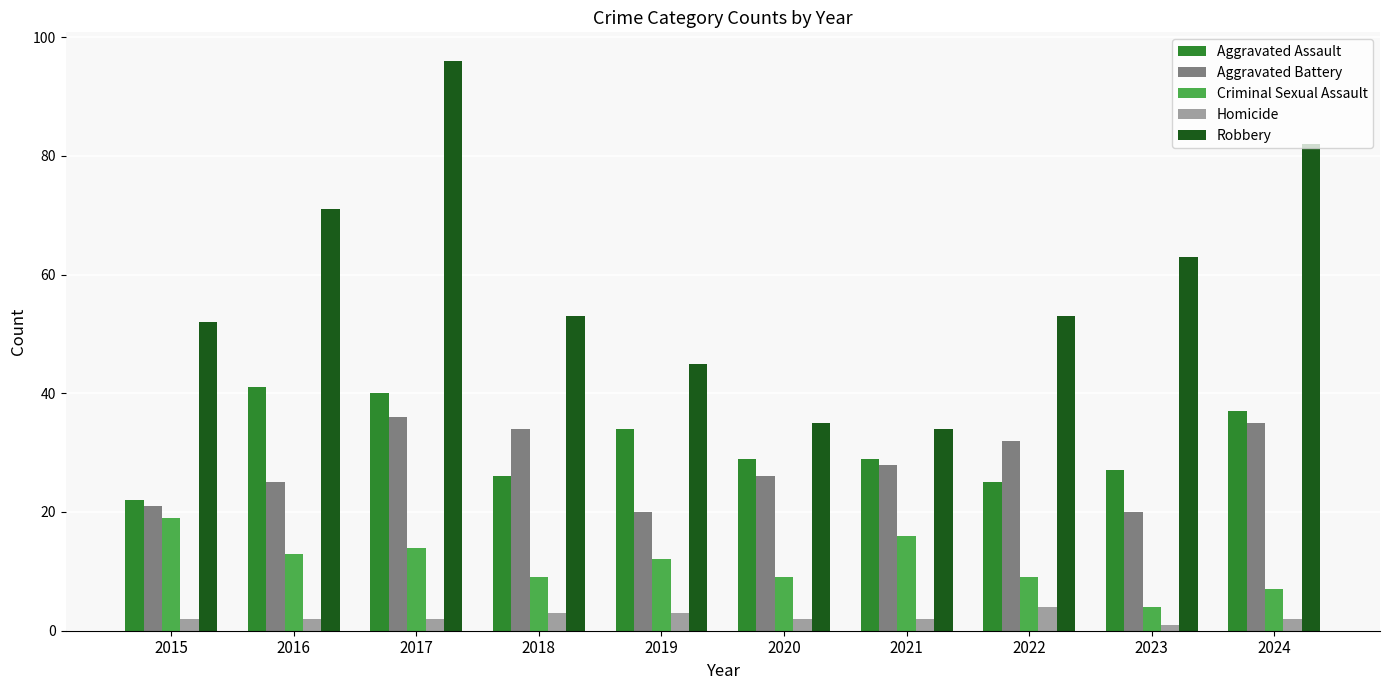

True or false: Aggravated Battery has a value of 20 at 2019.

True